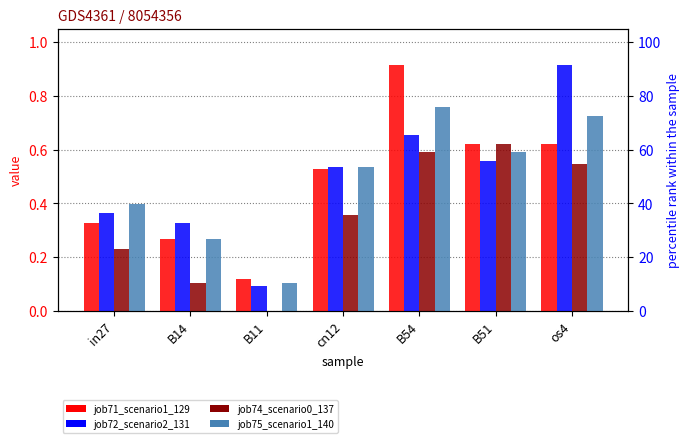

What is the spread (max minus min) of values at in27?

0.2